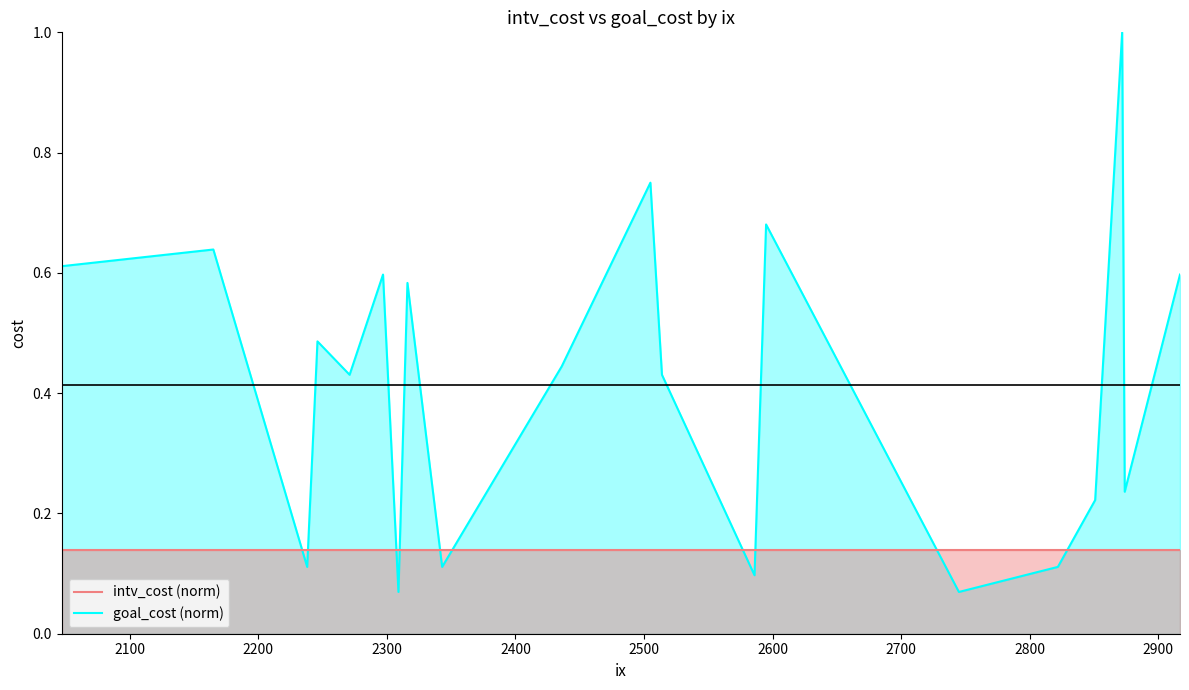

What is the minimum value shown in the chart?

0.1